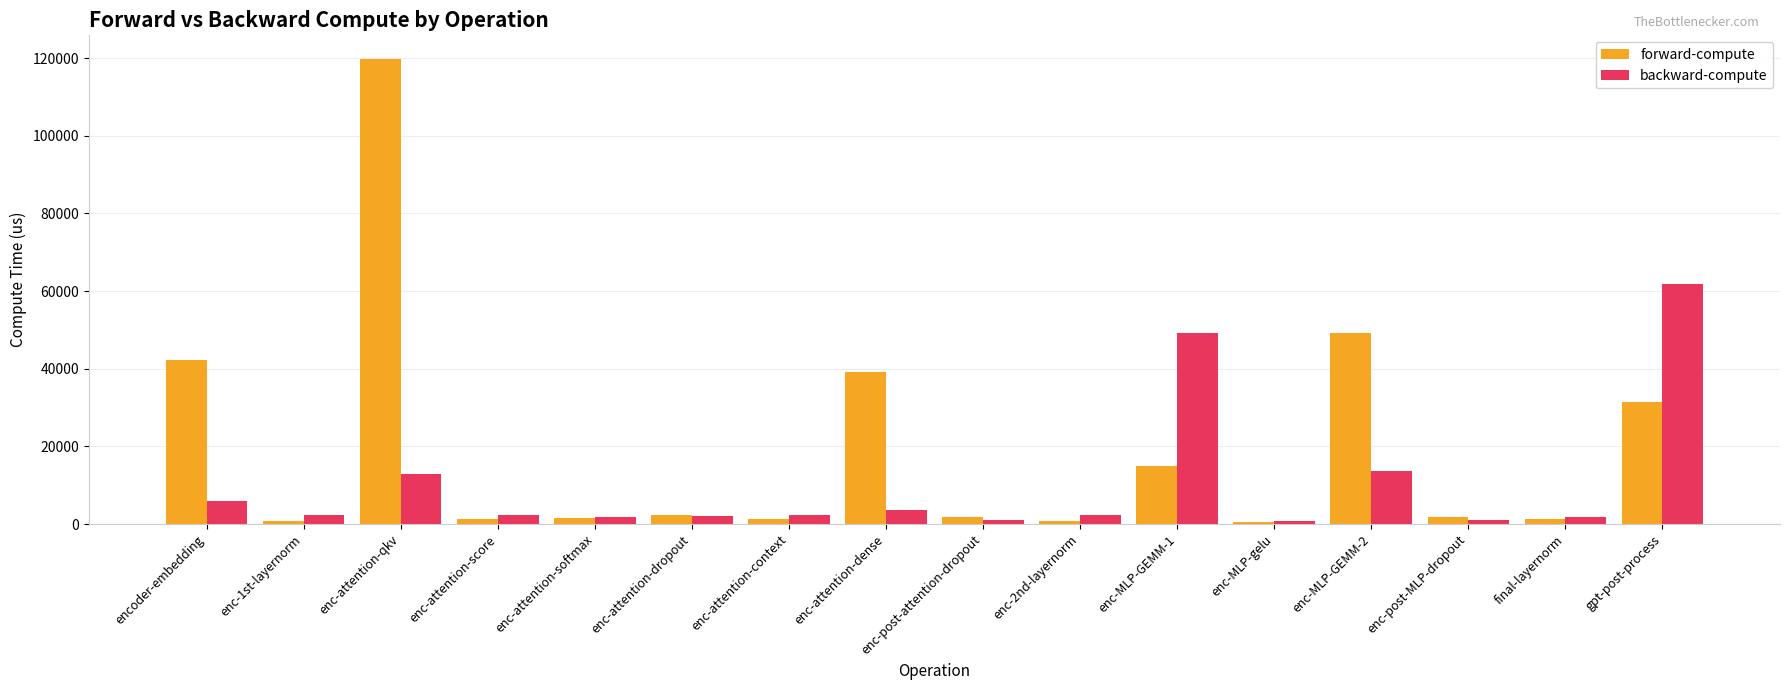

Which series has the largest range (max minus min)?

forward-compute